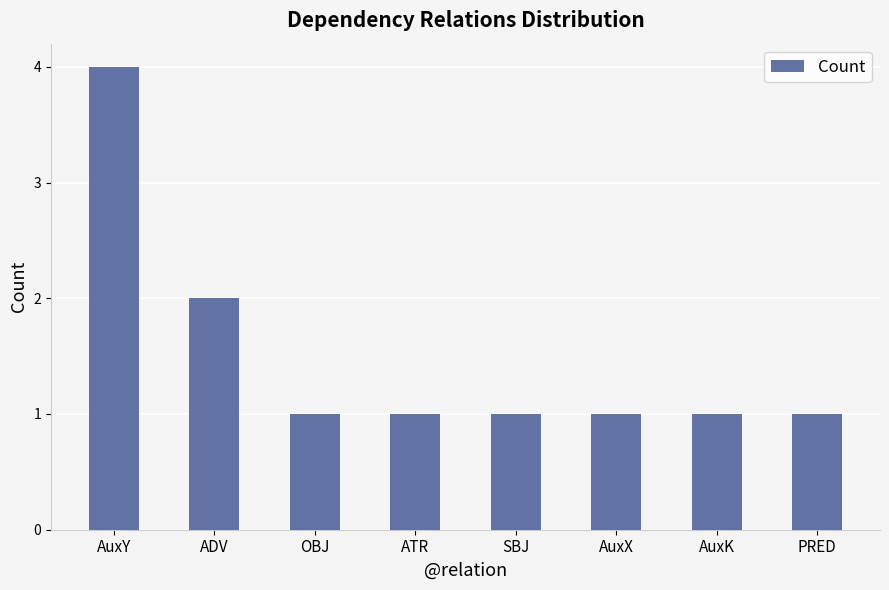

Is it true that the value at AuxK is 2?

False